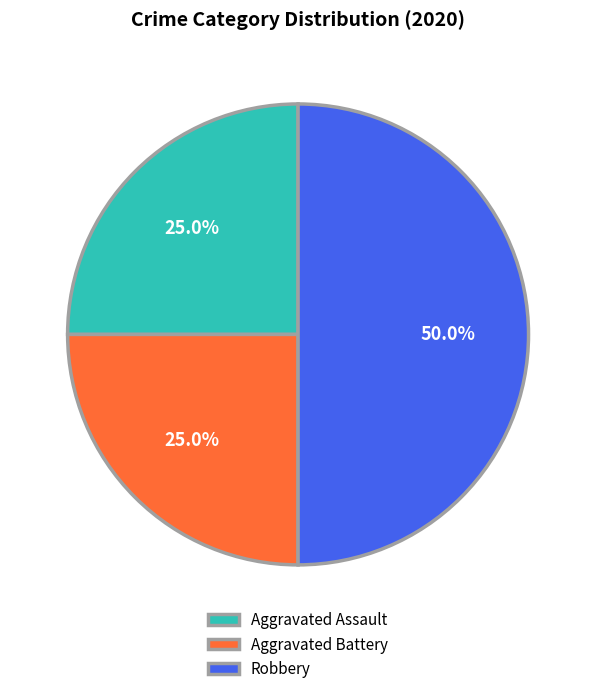

To the nearest percent, what is the combined percentage of Aggravated Battery and Robbery?

75%